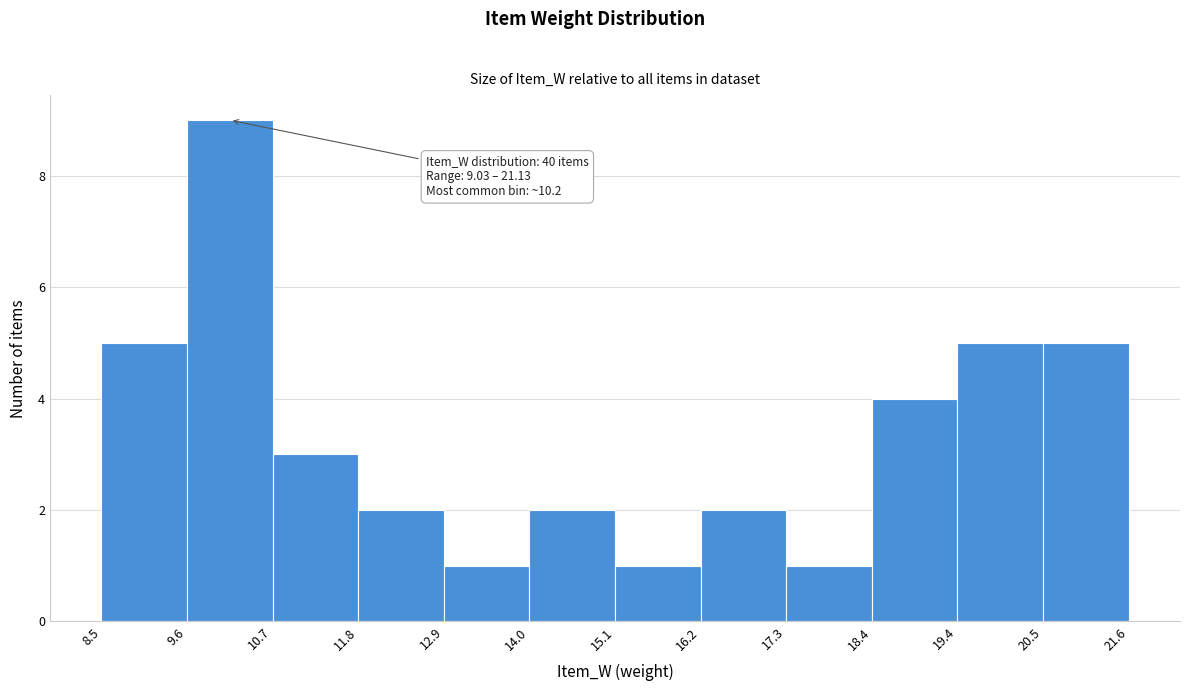

Which range on the x-axis has the tallest bar?

9.6 to 10.7